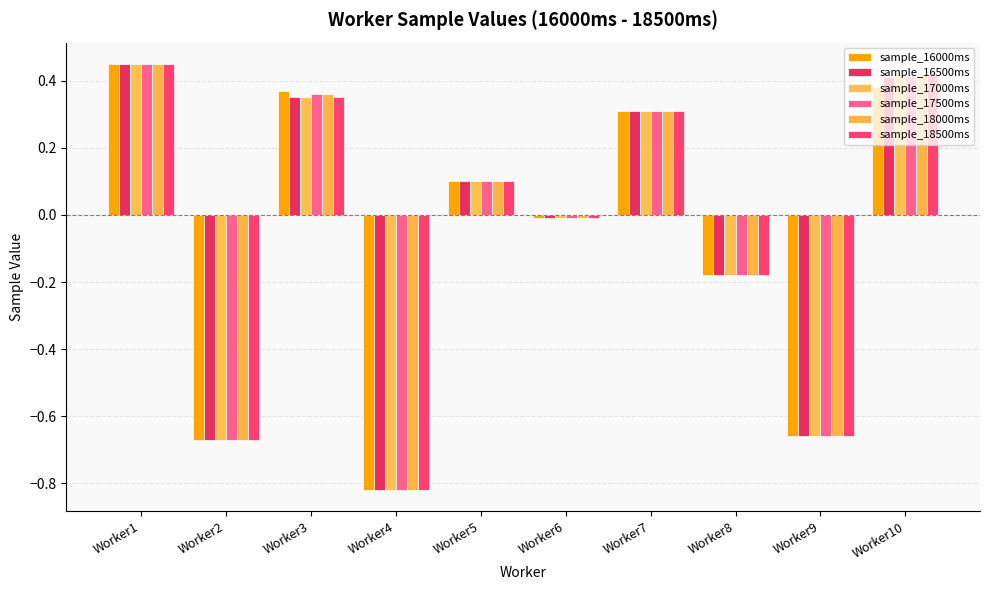

What is the maximum value shown in the chart?

0.5